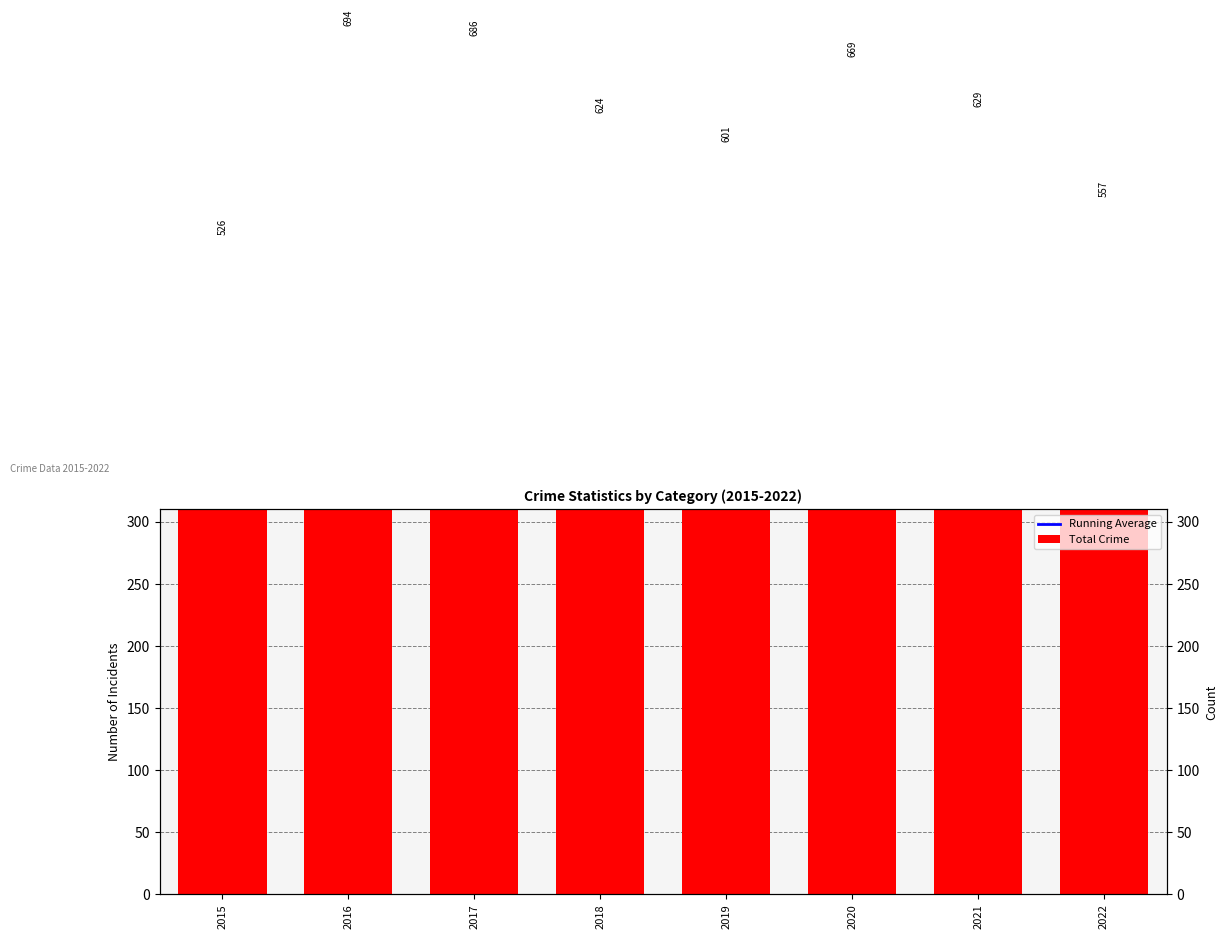

Between 2017 and 2018, which series saw the biggest shift?

Total Crime